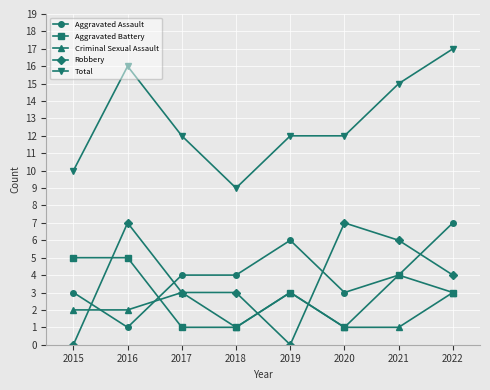

Which category has the highest value in the Aggravated Assault series?

2022